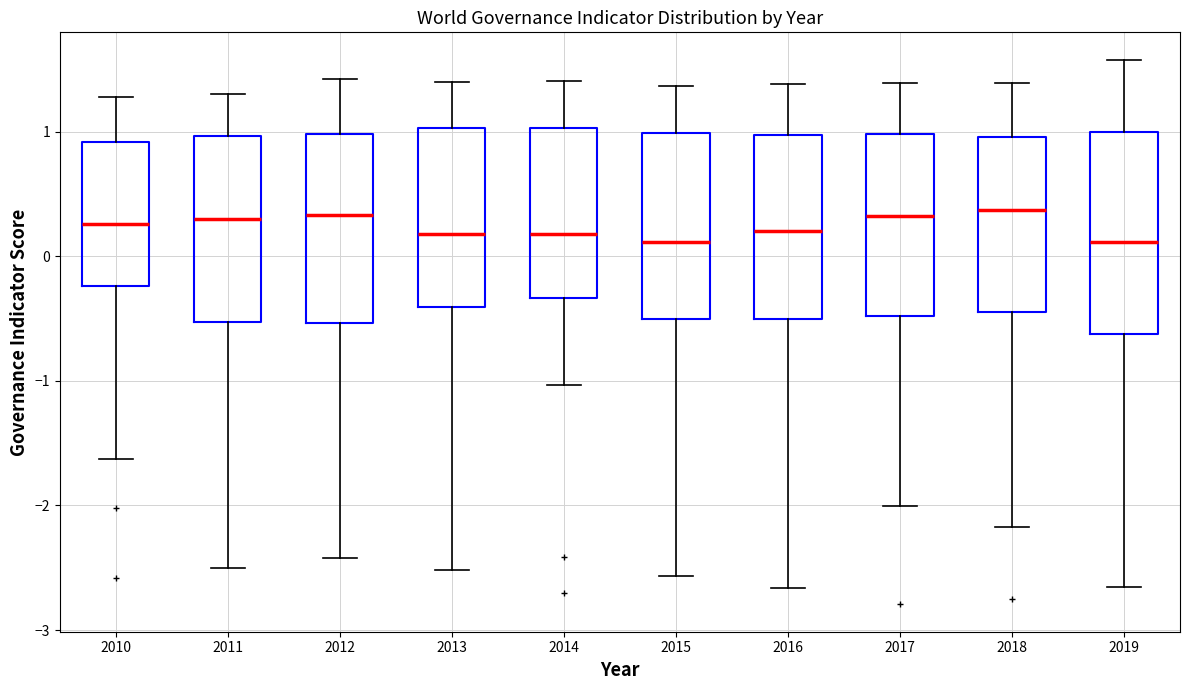

Which box is the tallest, from its lower edge to its upper edge?

2019